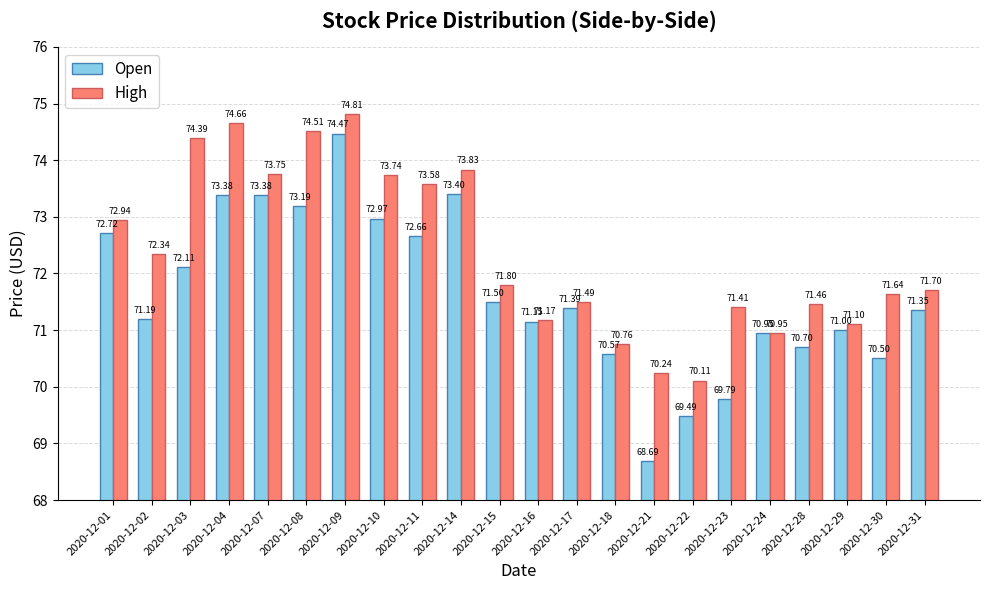

True or false: Open has a value of 71.4 at 2020-12-17.

True